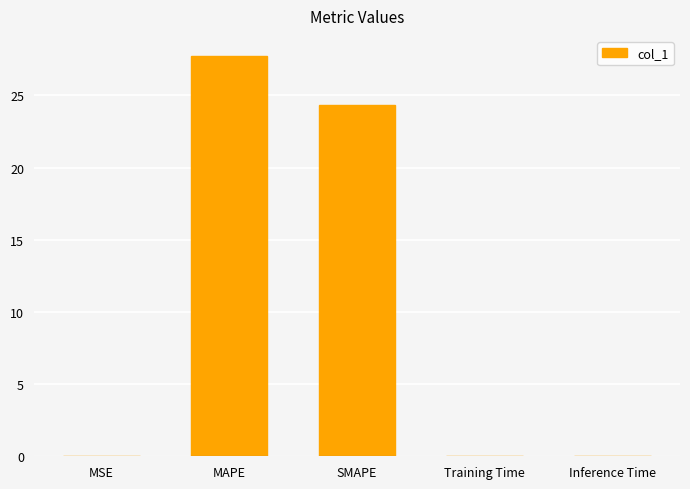

Is it true that the value at Inference Time is 0.0?

True